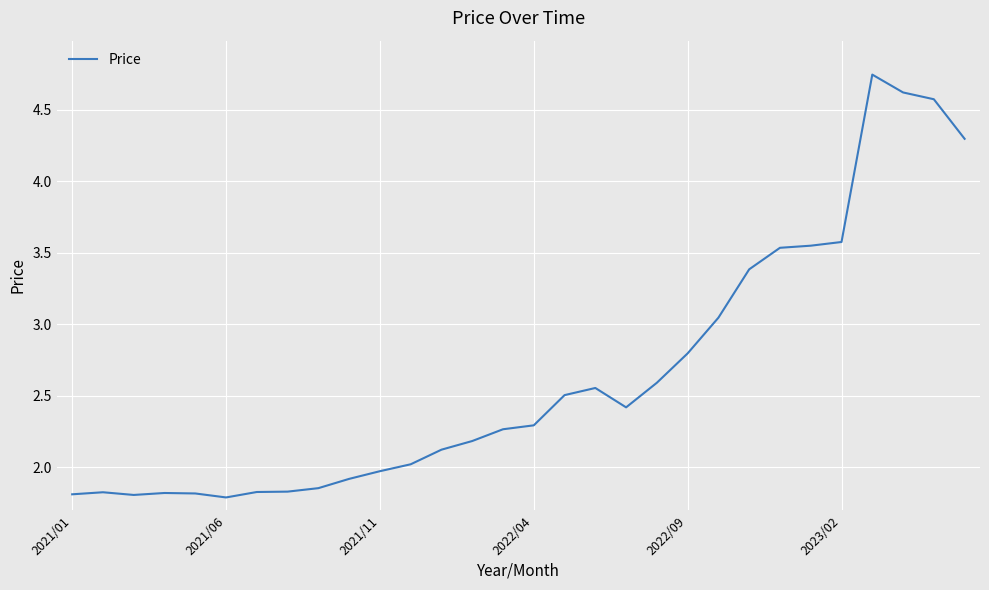

What is the value of the 26th point from the left?

3.6